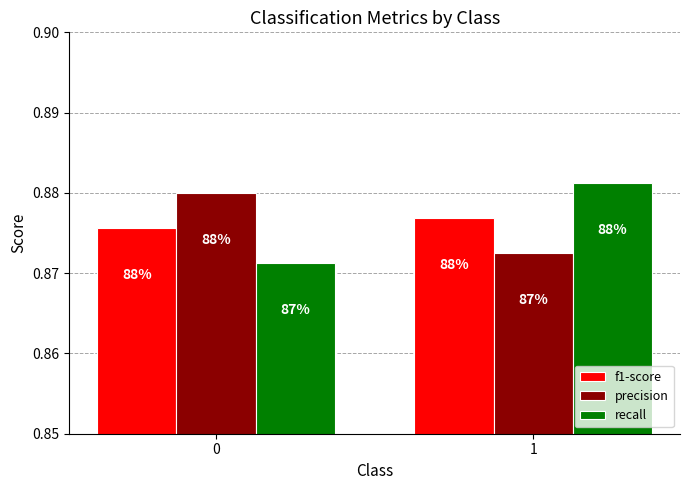

At which category is the sum across all series the highest?

1